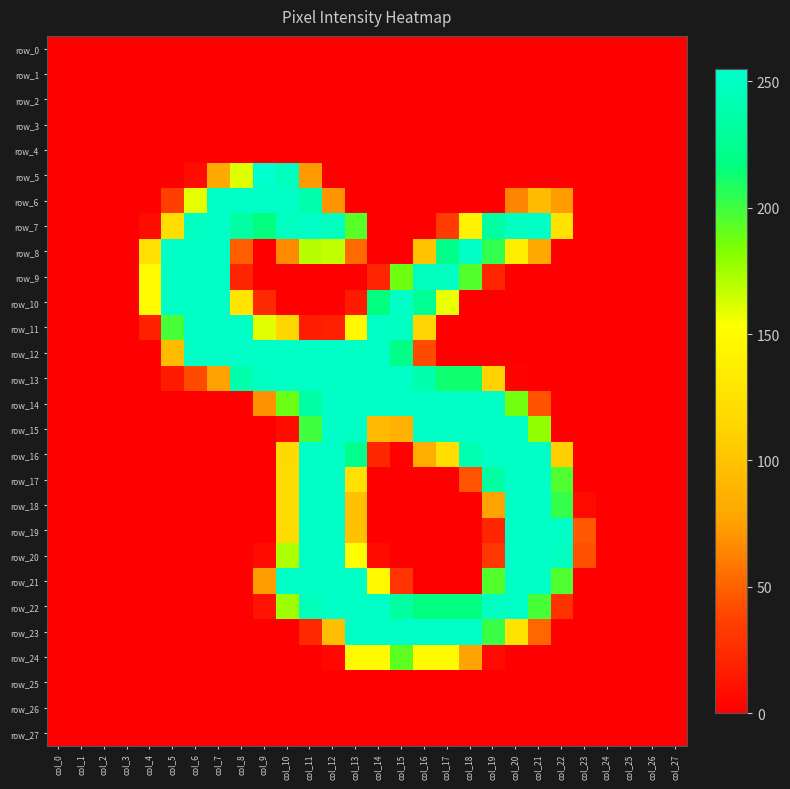

True or false: row_25 has a value of 0 at col_14.

True